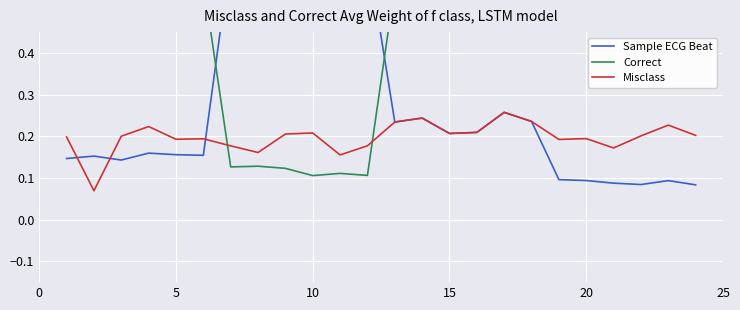

After their last crossing, which series has the higher values: Misclass or Correct?

Correct